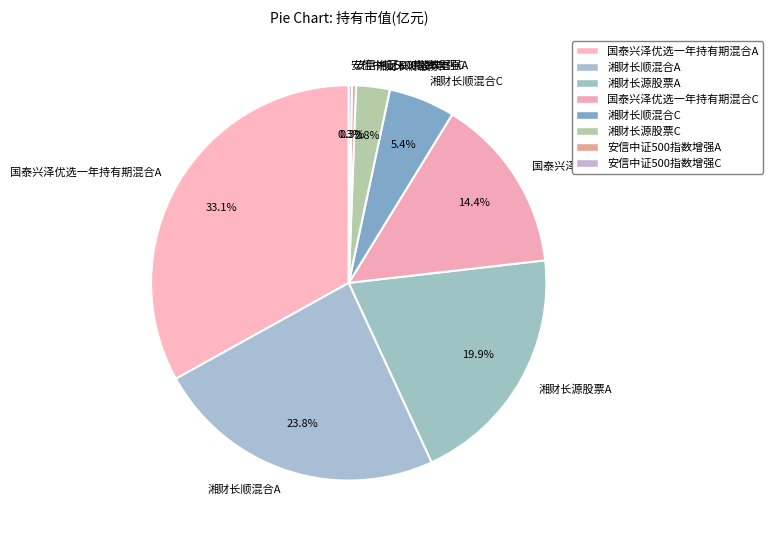

To the nearest percent, what percentage of the pie is 国泰兴泽优选一年持有期混合C?

14%